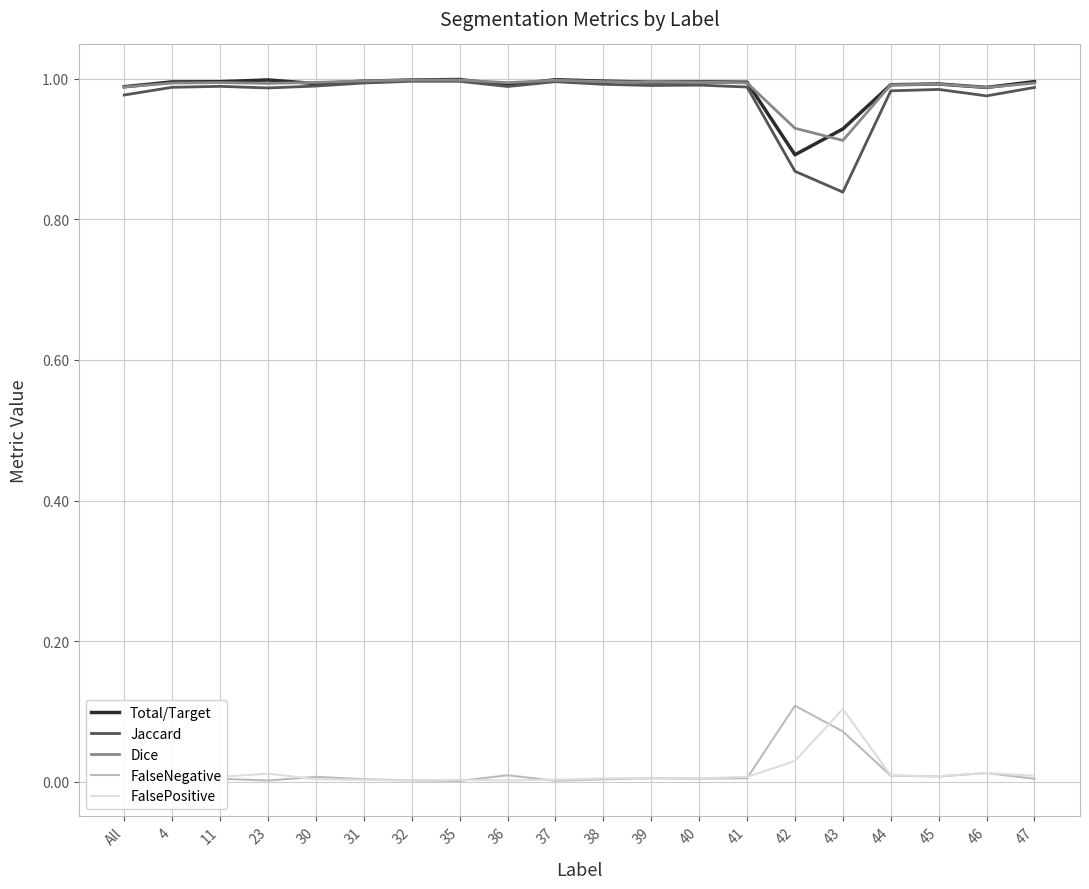

How many lines are shown in the chart?

5